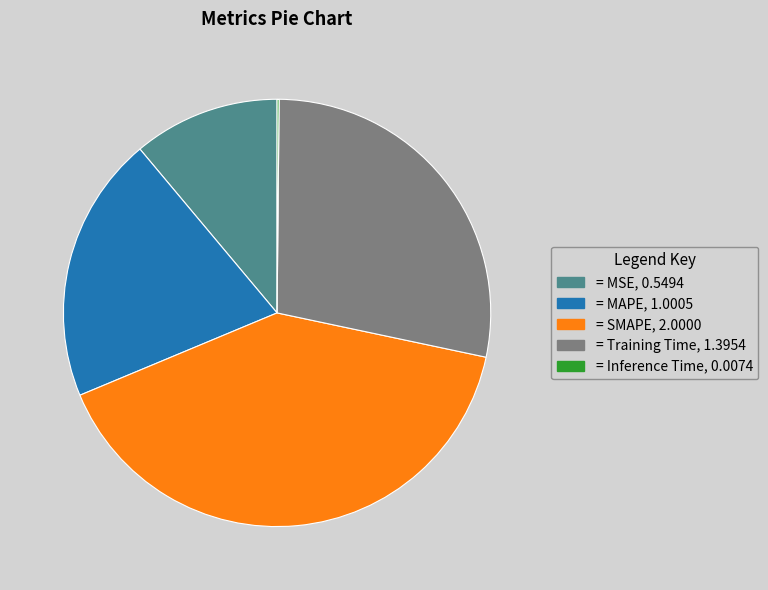

Is there any slice that represents more than half of the pie?

No